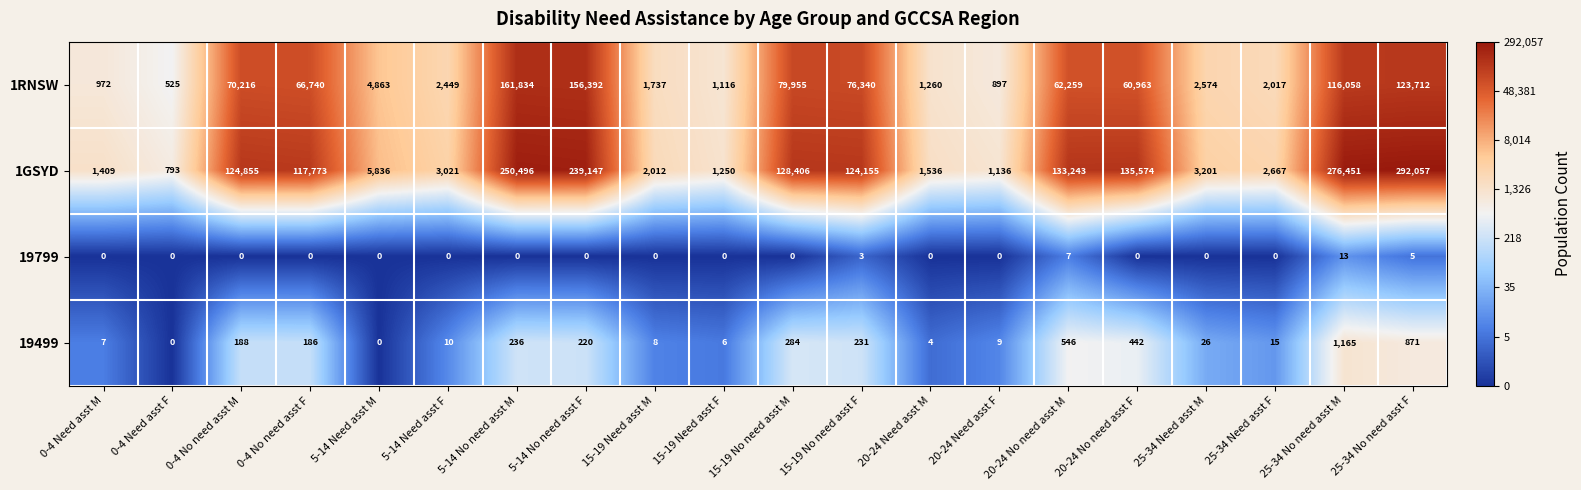

Rank the series by their maximum value, from highest to lowest.

1GSYD, 1RNSW, 19499, 19799